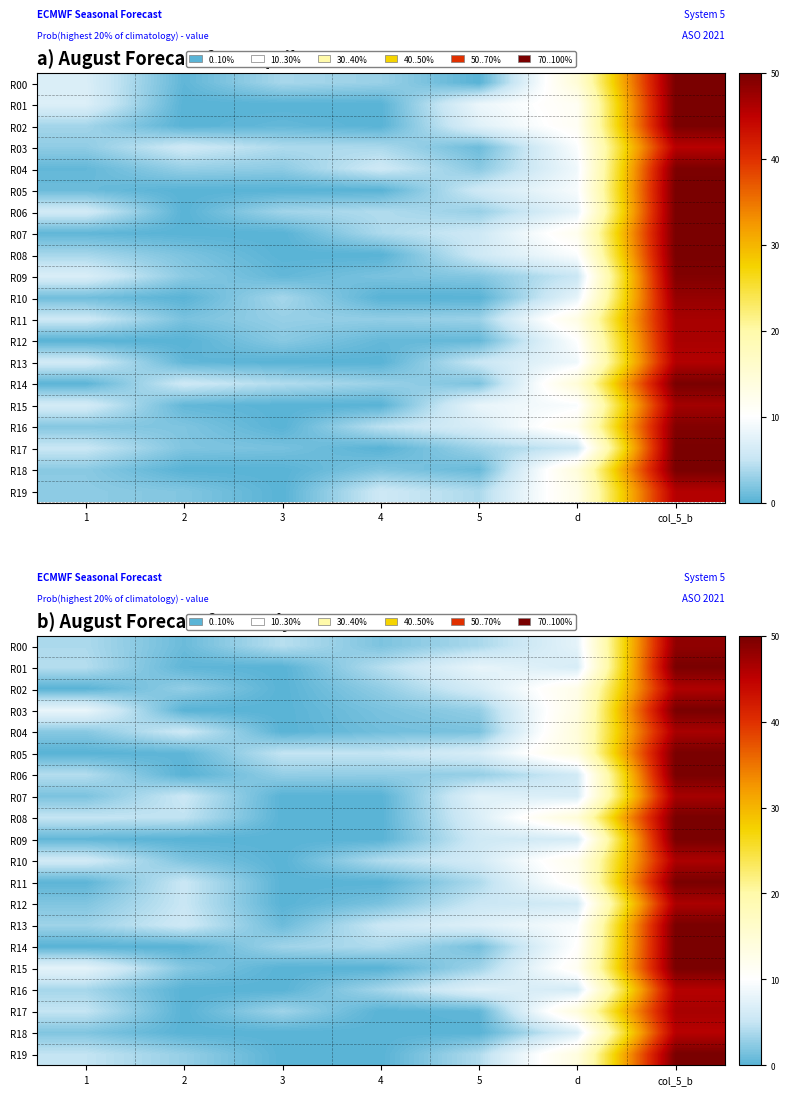

Which series has the widest spread of values?

R01